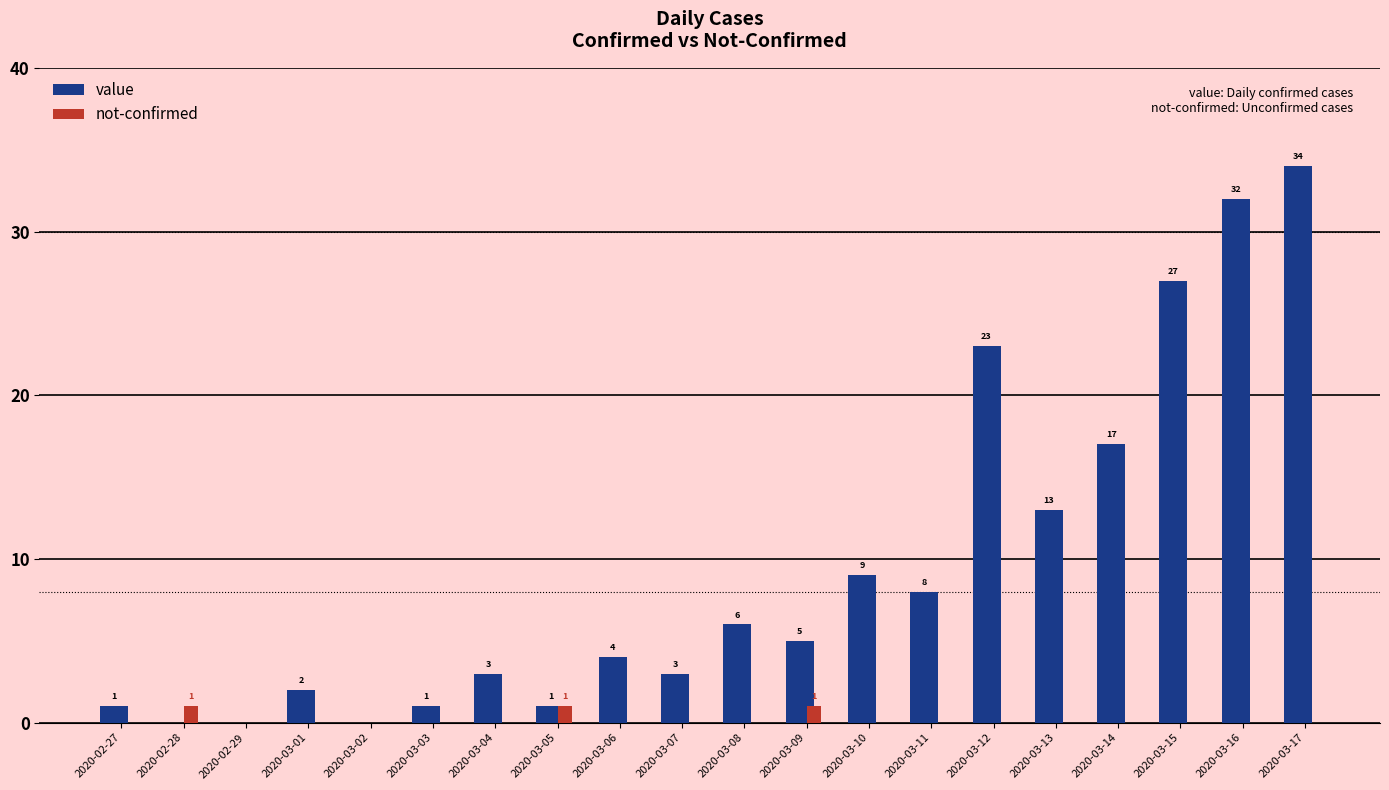

How many values in not-confirmed are above zero?

3